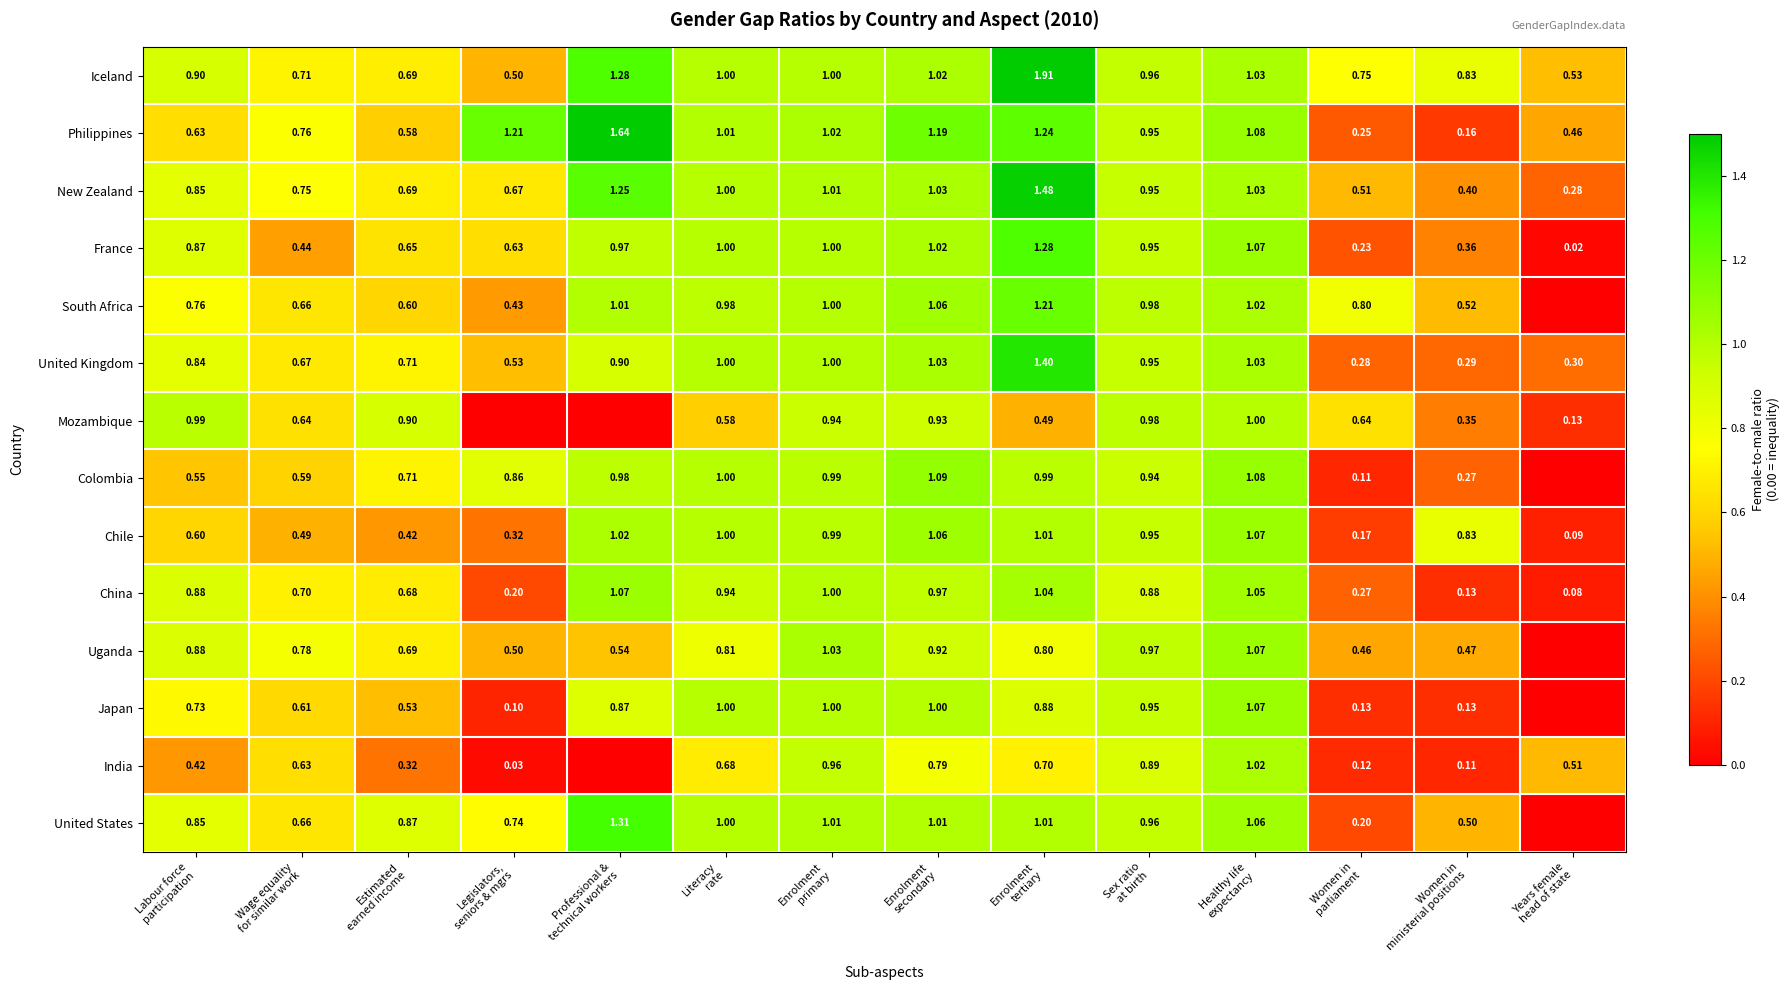

How many data points in Uganda are above 0?

13